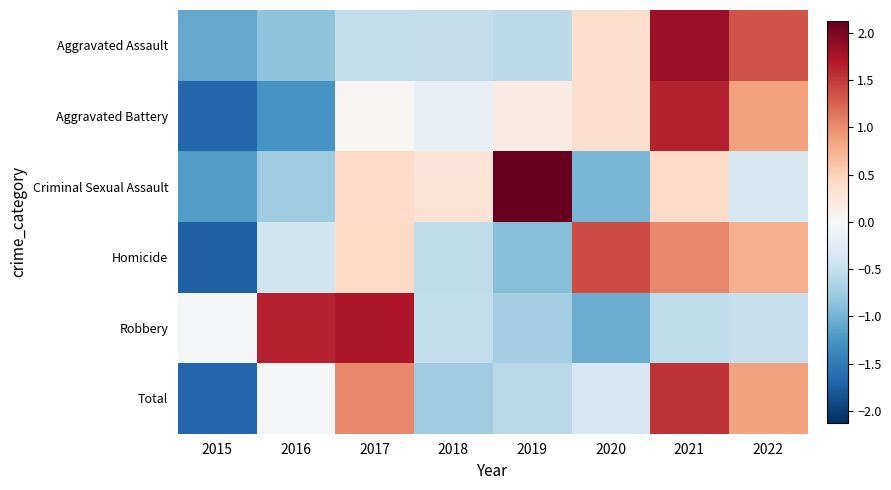

Rank the series by their maximum value, from lowest to highest.

Homicide, Total, Aggravated Battery, Robbery, Aggravated Assault, Criminal Sexual Assault